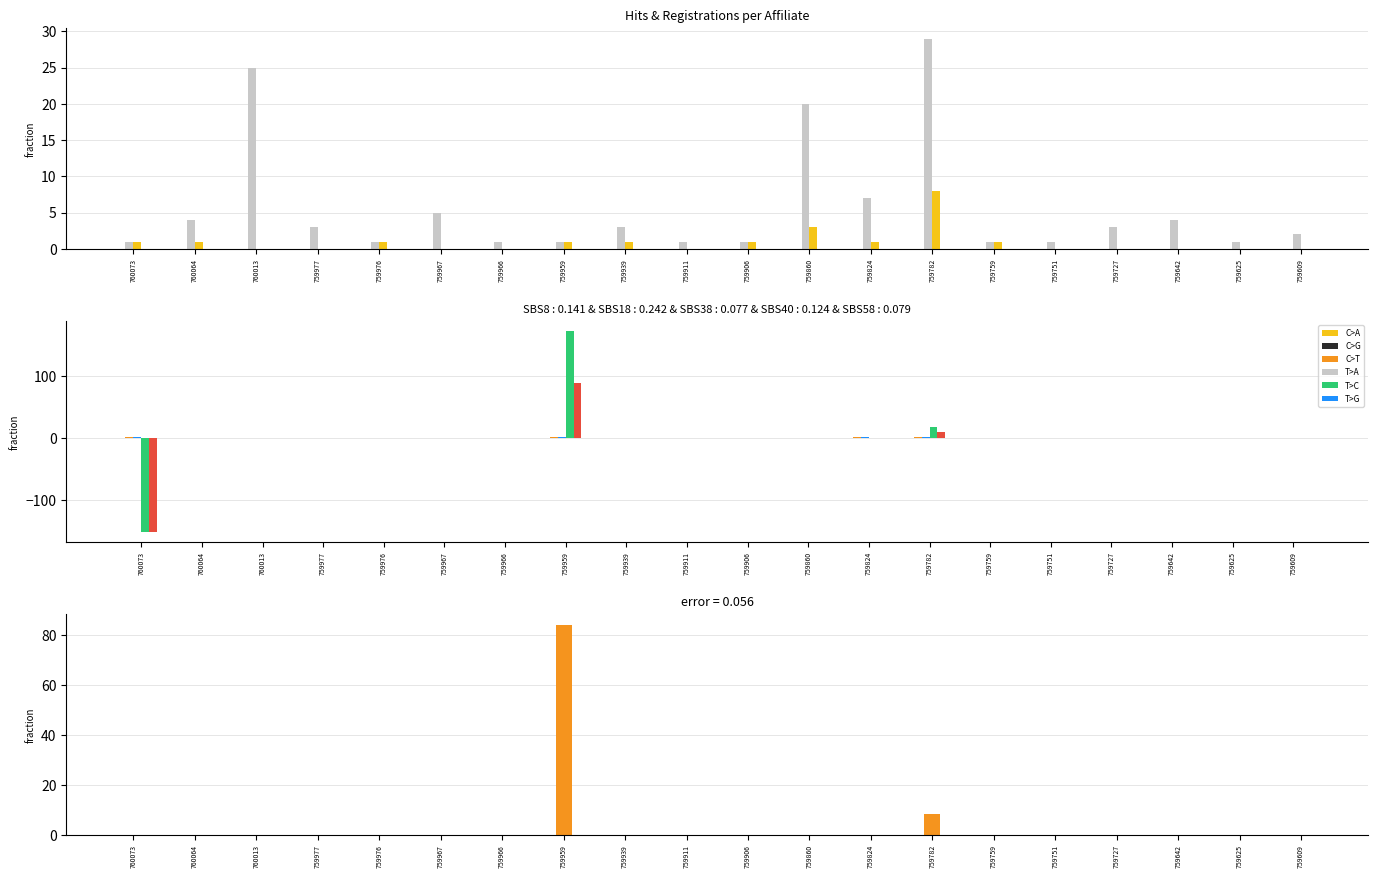

What is the sum of all Our Profit values?

-54.3